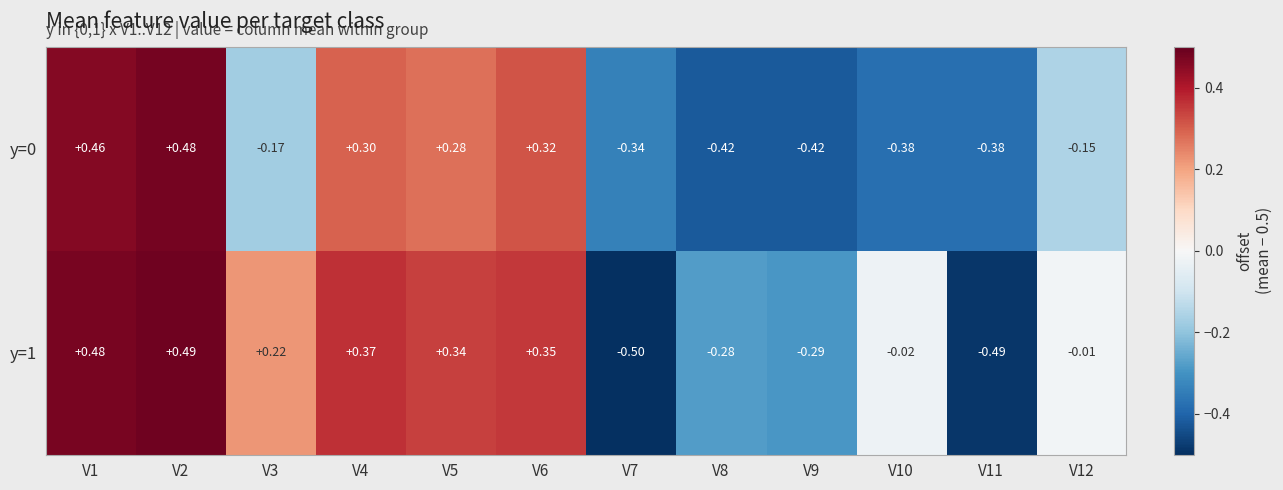

Is the value of y=1 at V9 greater than the value of y=0 at V7?

Yes